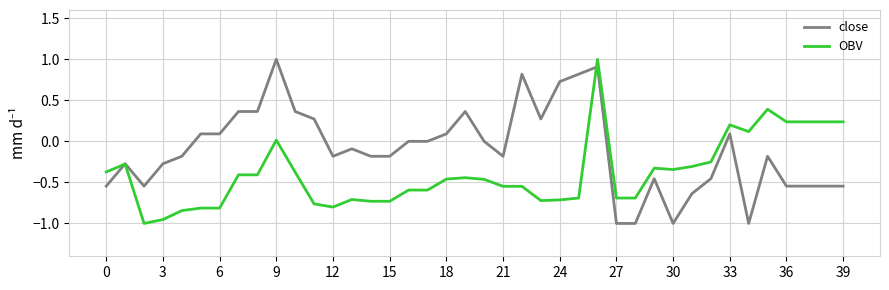

Which series has the largest total across all categories?

close